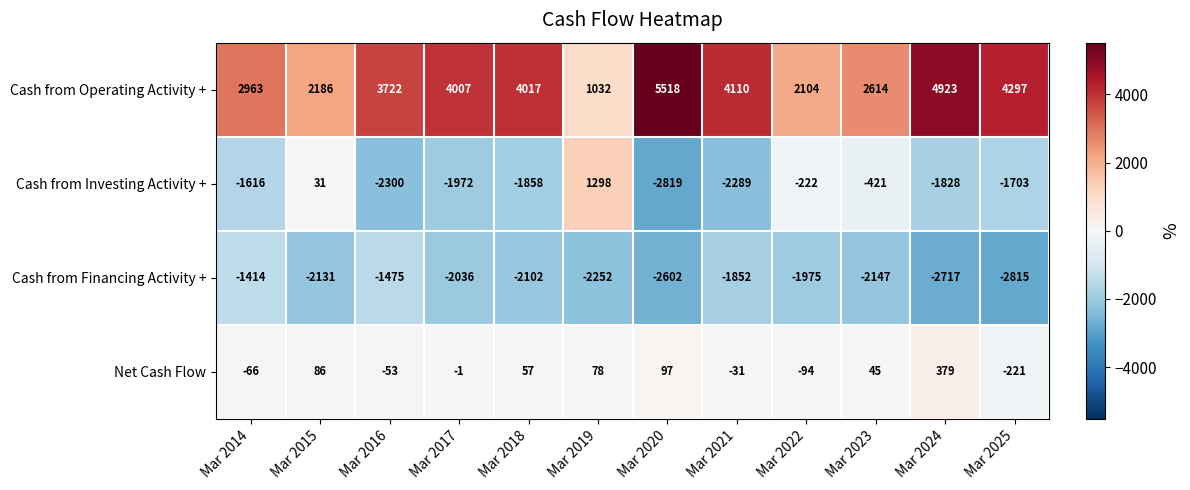

Count the number of categories in the chart.

12